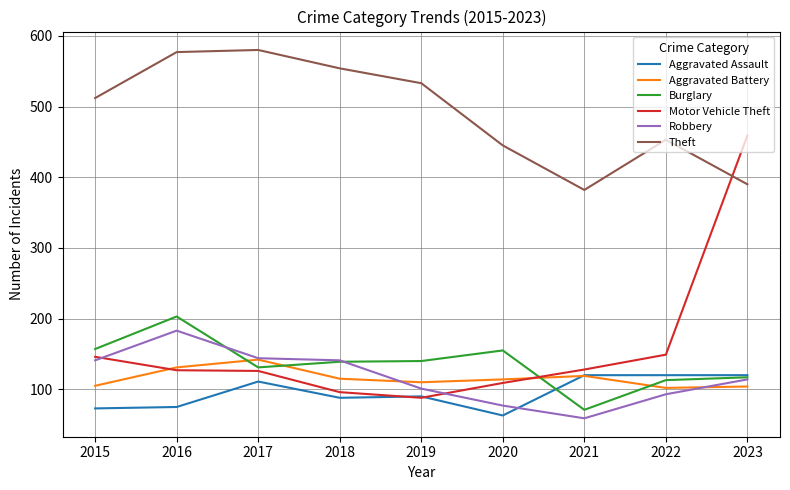

Is the value of Burglary at 2022 greater than the value of Robbery at 2019?

Yes